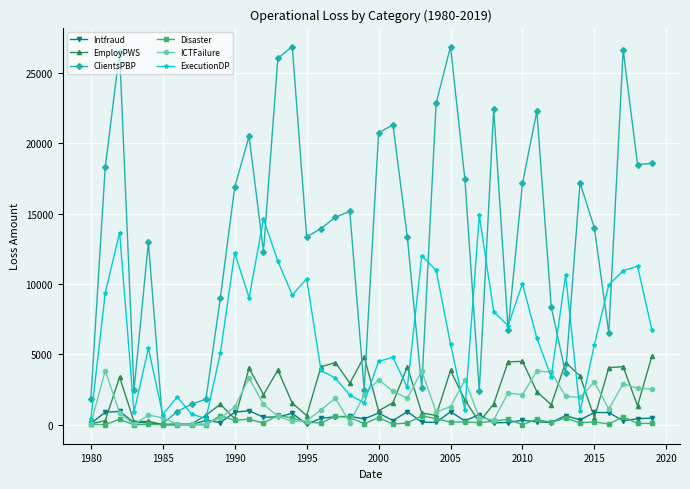

True or false: Disaster has more than 0 interior local peaks.

True